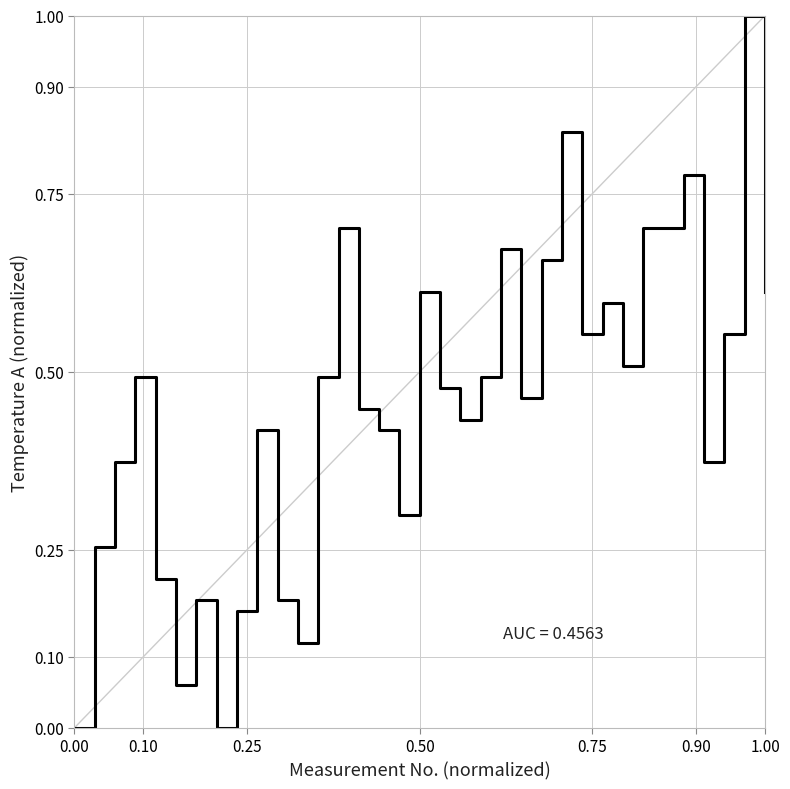

What is the greatest value displayed?

1.0